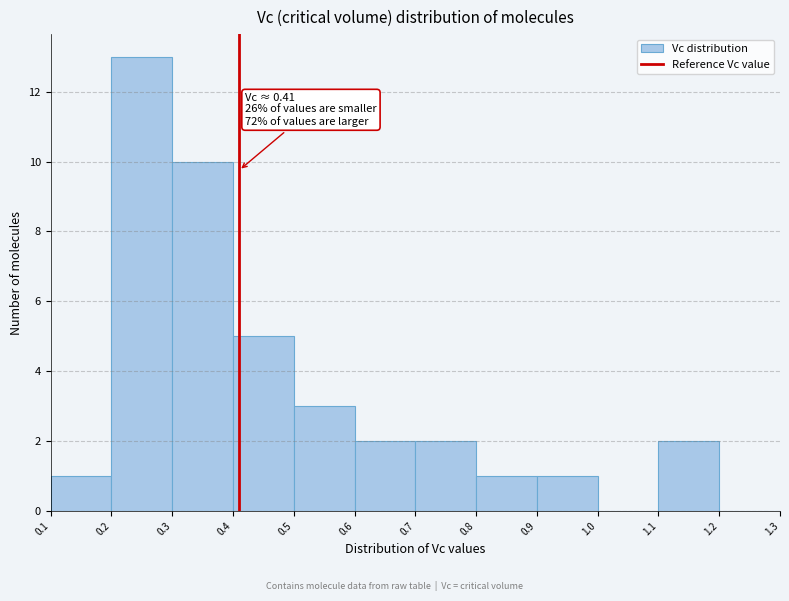

Which range on the x-axis has the tallest bar?

0.2 to 0.3